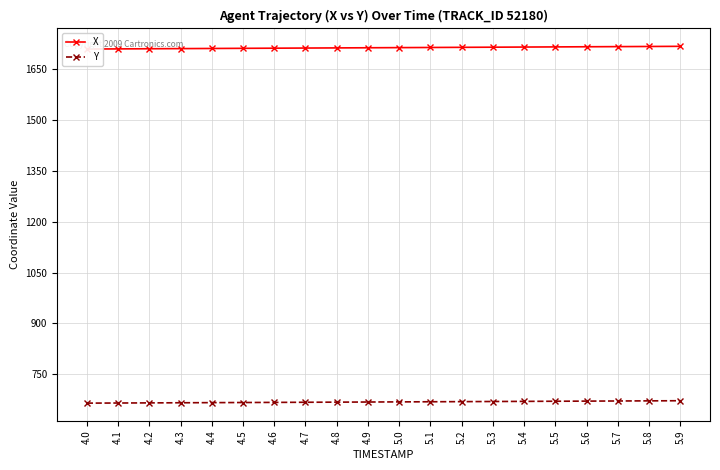

At which category is the sum across all series the highest?

5.9